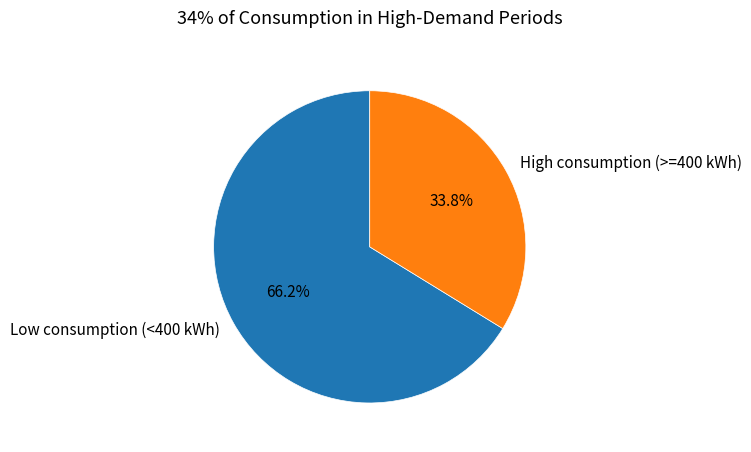

Does any single category account for the majority?

Yes